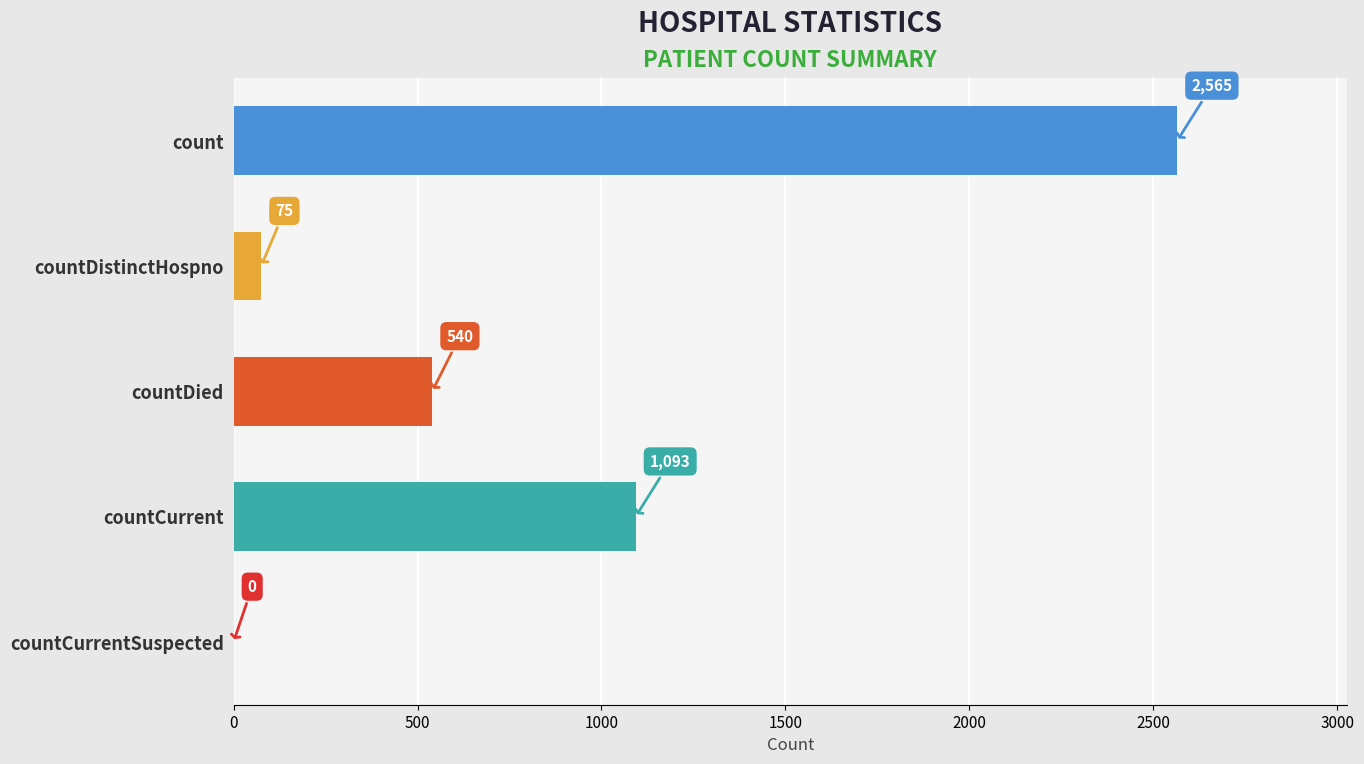

What is the change in value from count to countDistinctHospno?

-2490